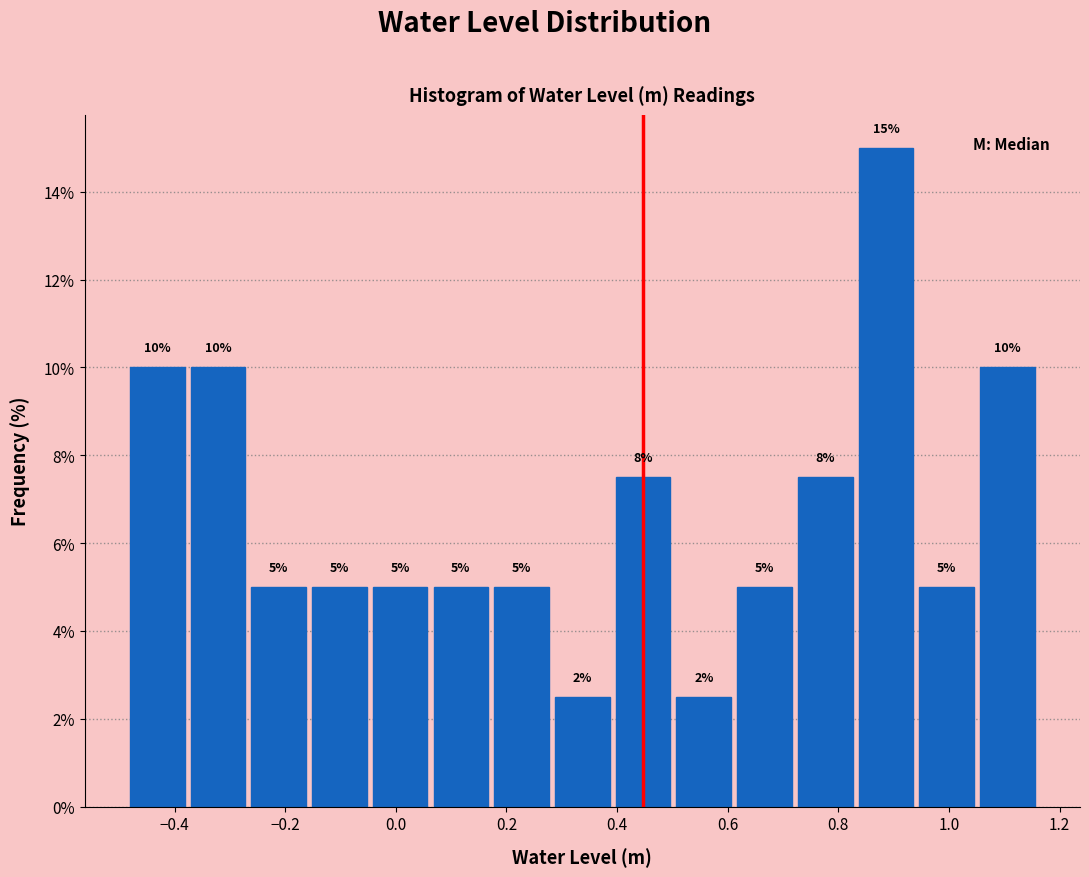

Over which range of the x-axis is the bar tallest?

0.84 to 0.94